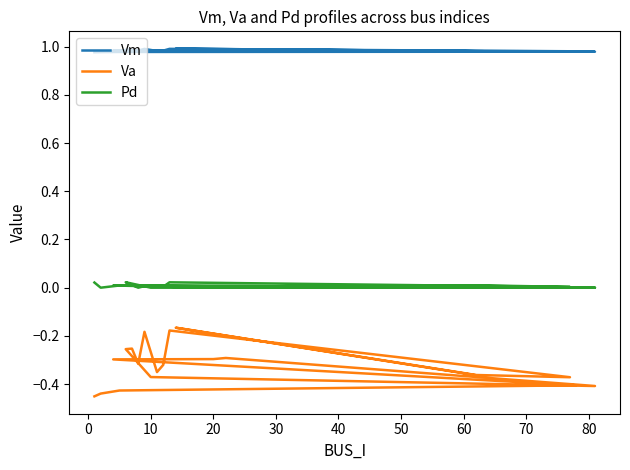

Rank the series by their maximum value, from lowest to highest.

Va, Pd, Vm